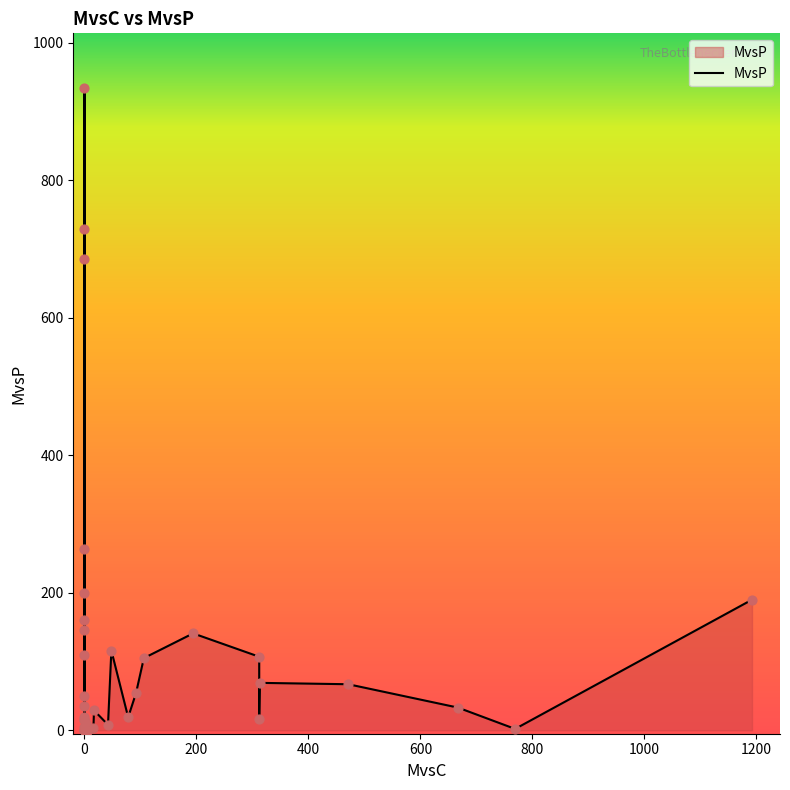

What is the ratio of the value at 38 to the value at 0?

0.1